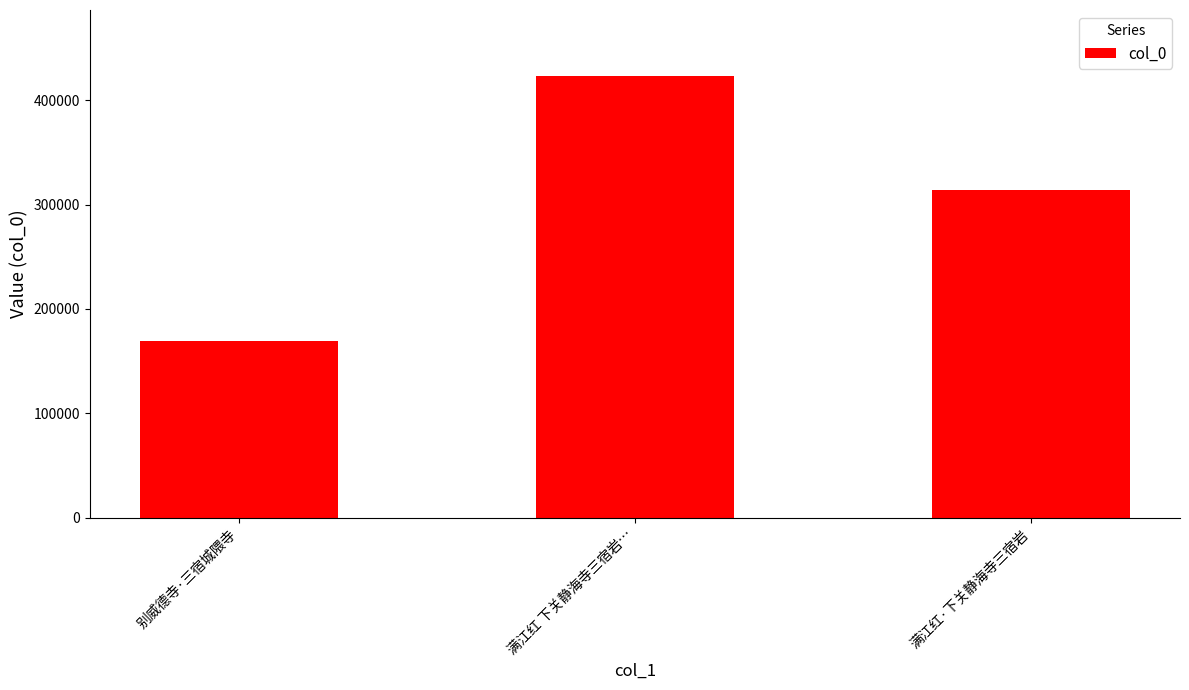

What is the sum of the values at 满江红·下关静海寺三宿岩 and 满江红 下关静海寺三宿岩…?

736394